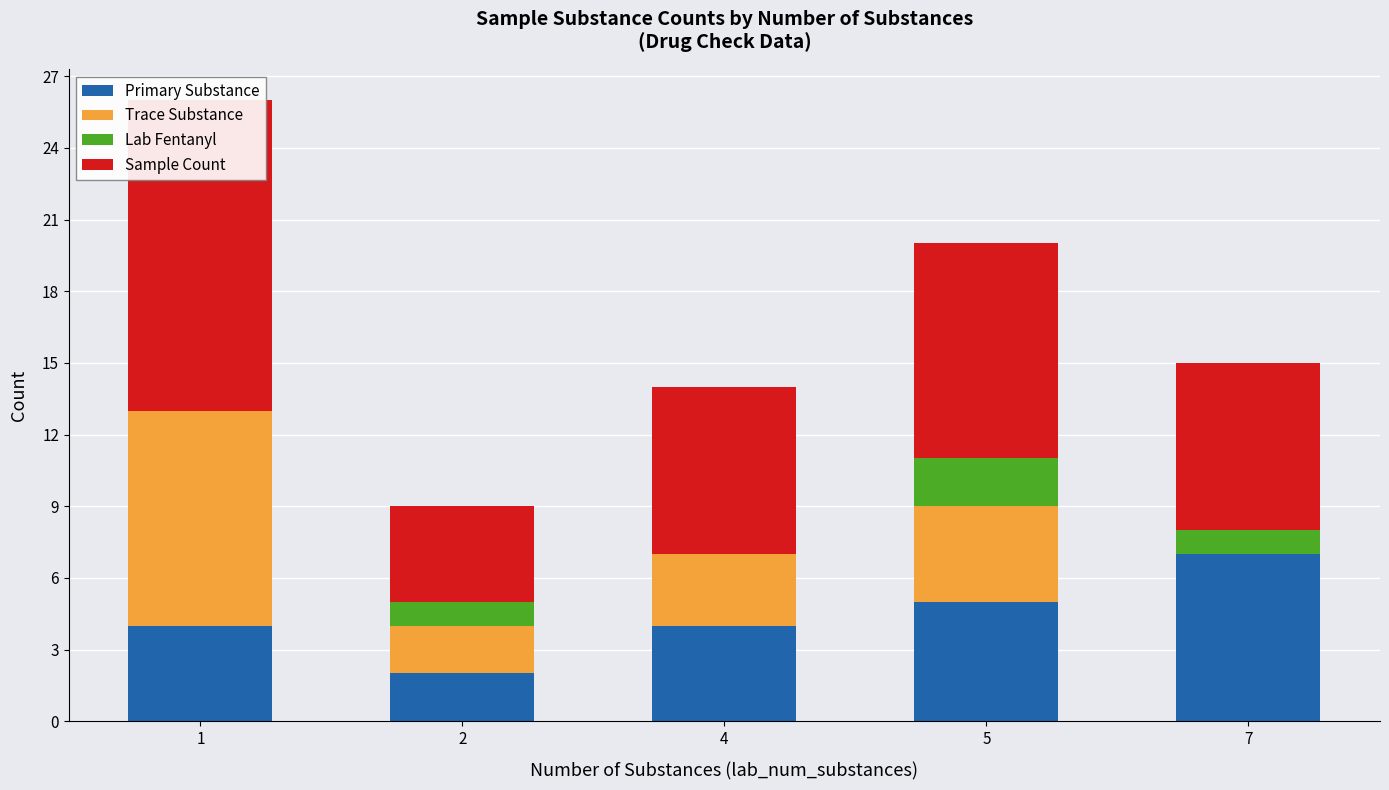

At 2, list the series in order from largest to smallest.

Sample Count, Primary Substance, Trace Substance, Lab Fentanyl